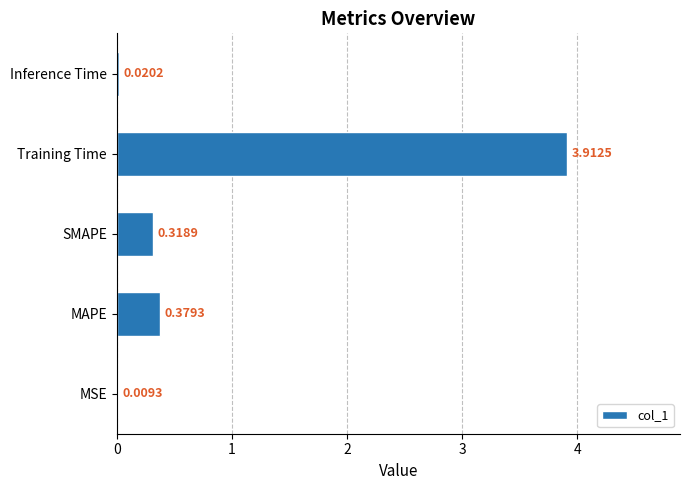

Which has a higher value, MSE or SMAPE?

SMAPE